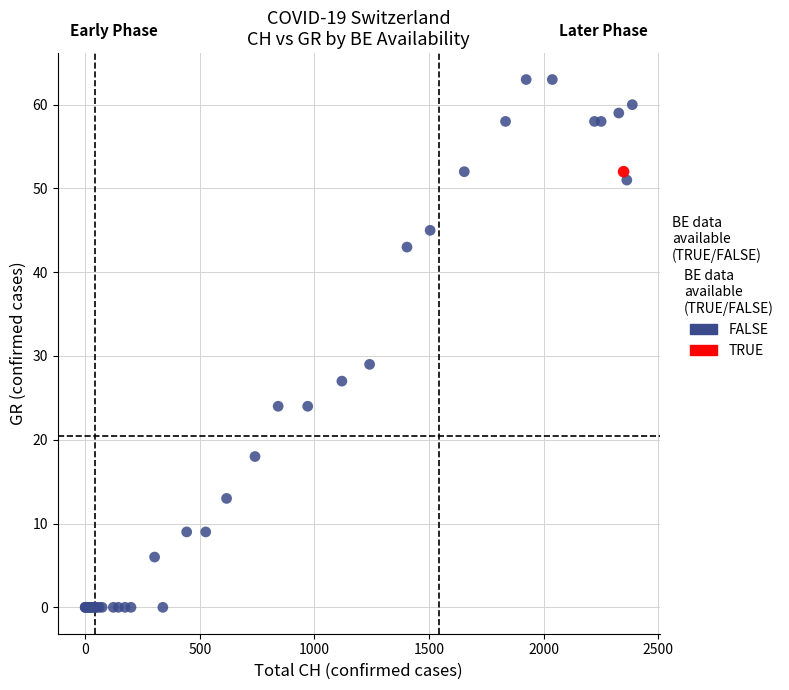

What are all the series names shown in the legend?

FALSE, TRUE